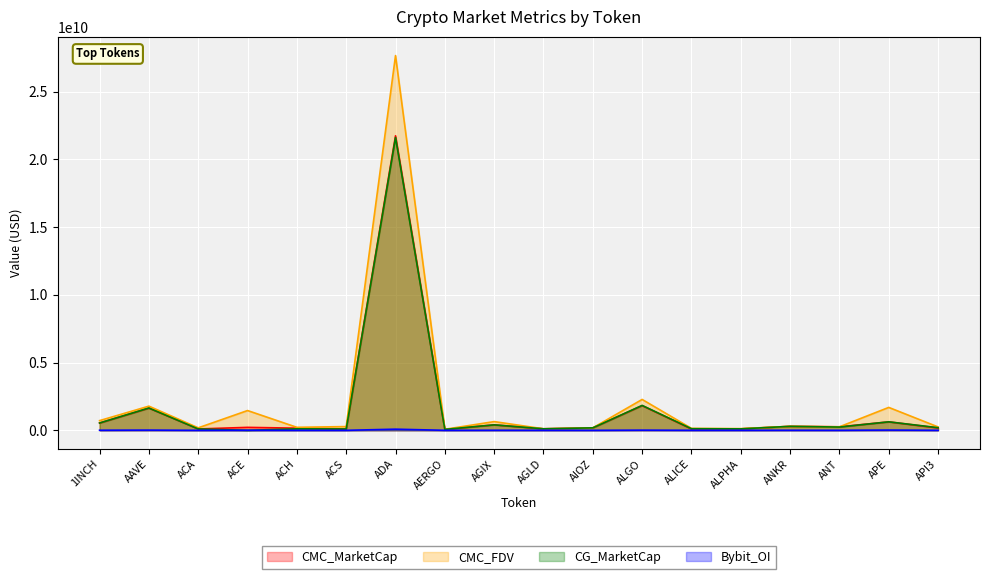

What position from the left is AGIX?

9